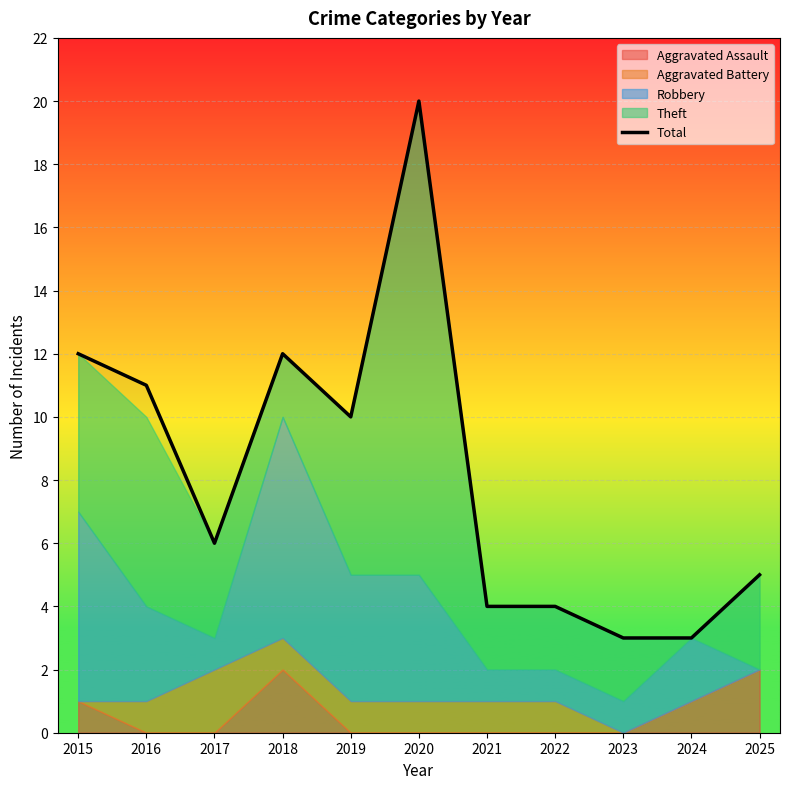

Where is the data nearest to the value 11?

2016